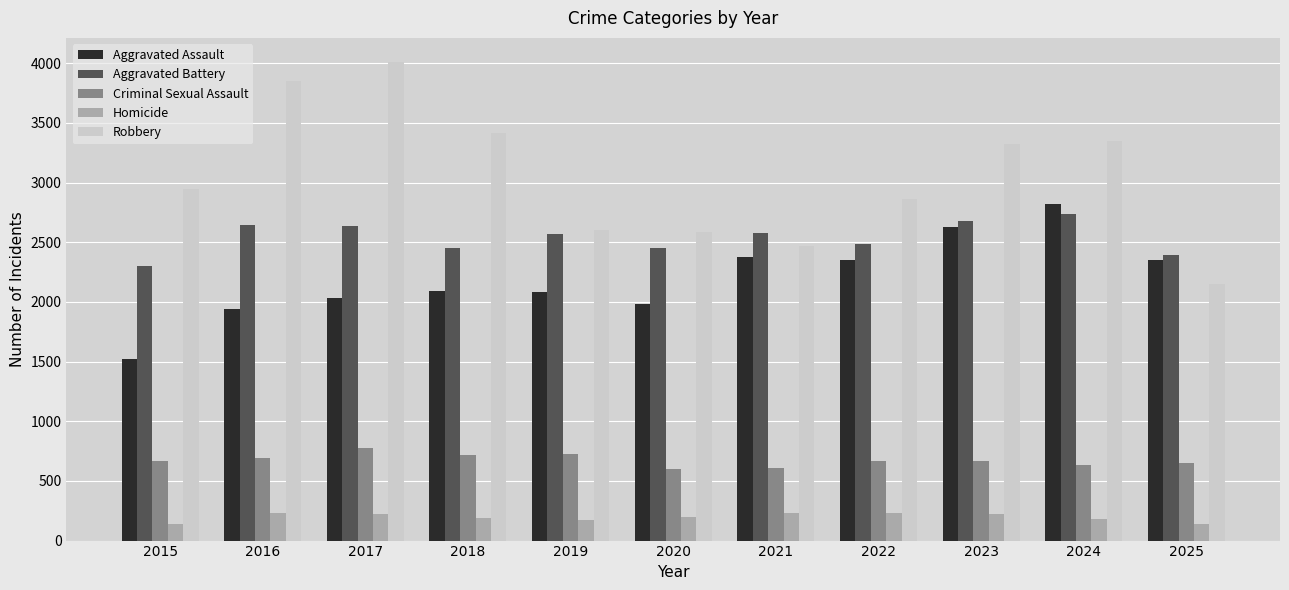

How many bars are there in total?

55